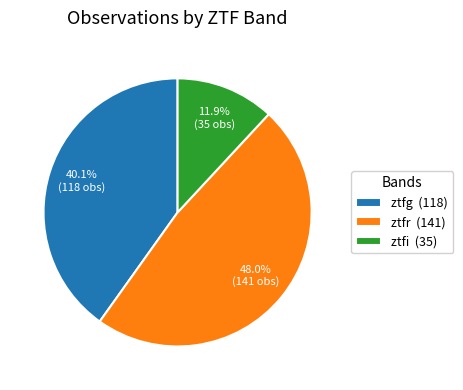

How many segments does this pie chart have?

3